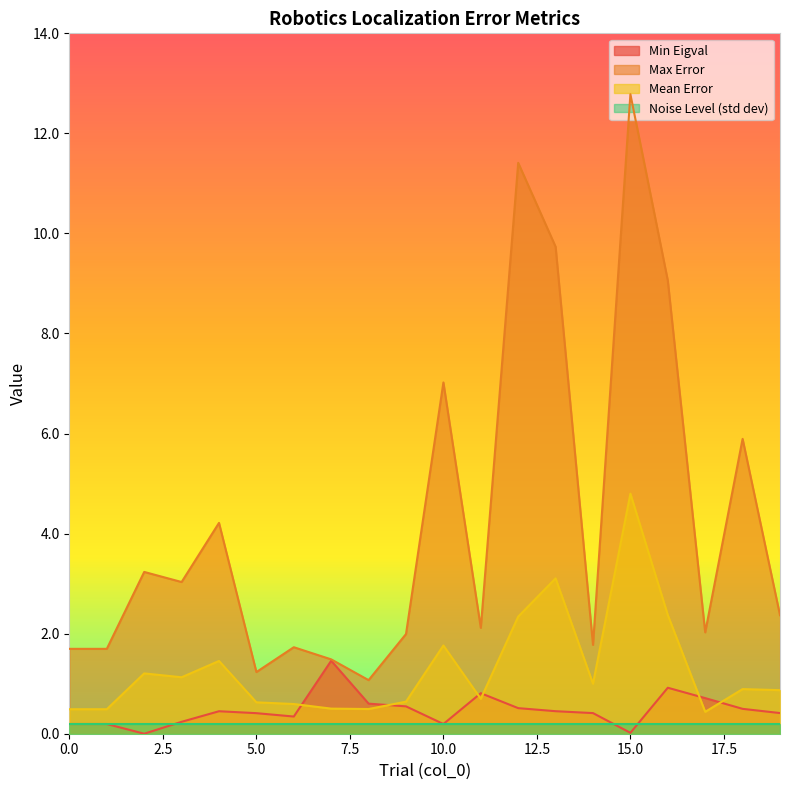

At which category does the chart reach its peak across all series?

15.0